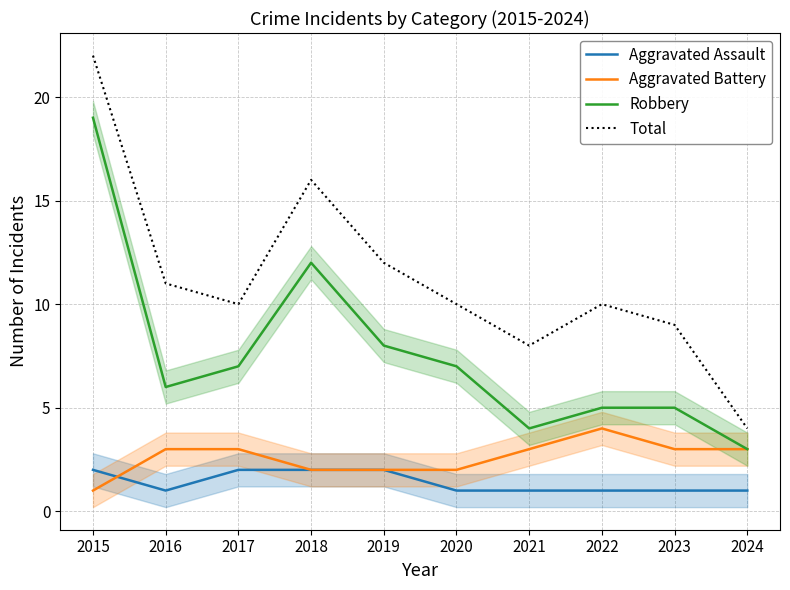

At 2024, list the series in order from largest to smallest.

Total, Aggravated Battery, Robbery, Aggravated Assault